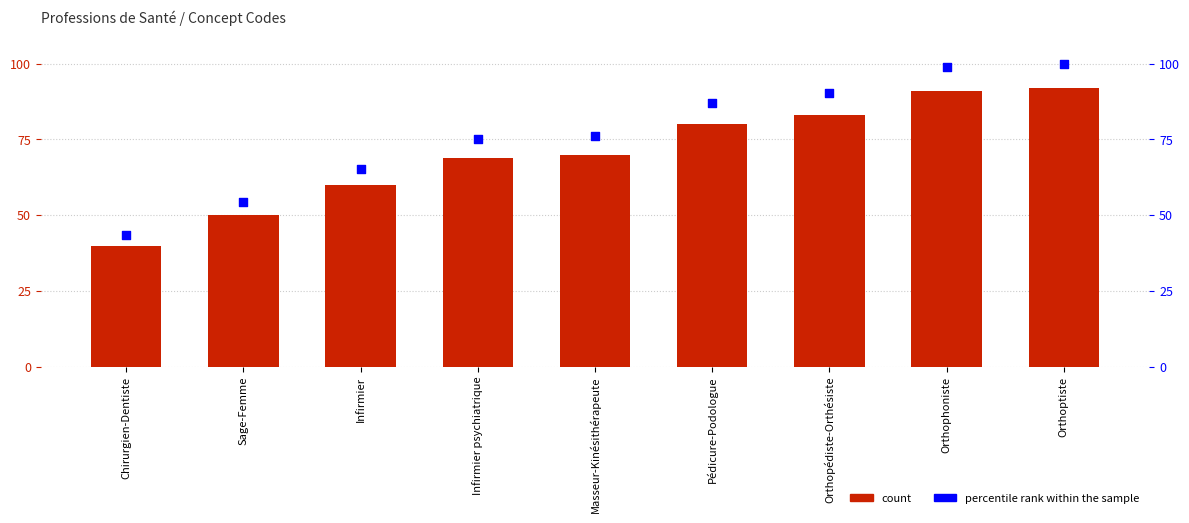

At which category is the sum across all series the highest?

Orthoptiste